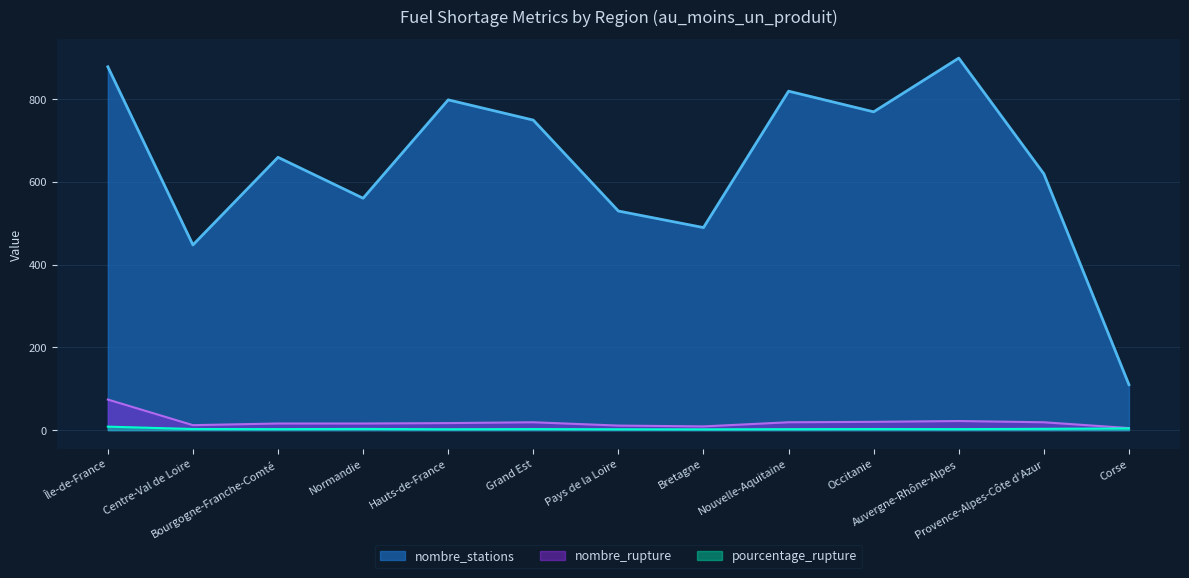

Which series has the widest spread of values?

nombre_stations